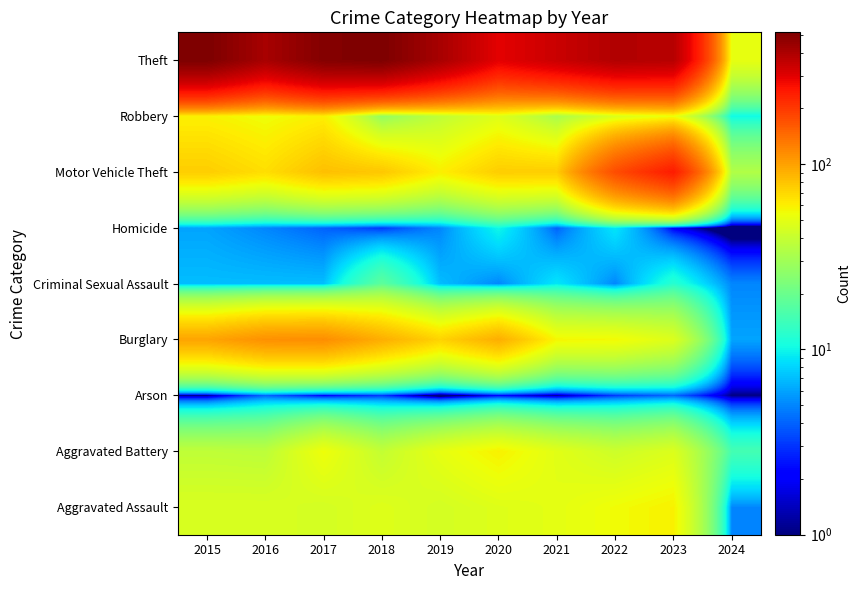

Reading left to right, list all the values displayed in this chart.

Aggravated Assault: 2015=46	2016=46	2017=44	2018=48	2019=44	2020=48	2021=50	2022=55	2023=59	2024=5
Aggravated Battery: 2015=38	2016=37	2017=54	2018=39	2019=51	2020=59	2021=49	2022=42	2023=47	2024=15
Arson: 2015=1	2016=4	2017=2	2018=3	2019=0	2020=2	2021=1	2022=3	2023=4	2024=1
Burglary: 2015=98	2016=112	2017=114	2018=92	2019=72	2020=92	2021=57	2022=56	2023=47	2024=6
Criminal Sexual Assault: 2015=7	2016=7	2017=7	2018=18	2019=7	2020=5	2021=9	2022=5	2023=12	2024=5
Homicide: 2015=6	2016=5	2017=4	2018=3	2019=5	2020=10	2021=4	2022=9	2023=2	2024=0
Motor Vehicle Theft: 2015=75	2016=67	2017=82	2018=78	2019=60	2020=75	2021=75	2022=175	2023=243	2024=34
Robbery: 2015=59	2016=54	2017=60	2018=27	2019=38	2020=48	2021=32	2022=46	2023=53	2024=10
Theft: 2015=515	2016=409	2017=497	2018=515	2019=409	2020=296	2021=341	2022=388	2023=378	2024=51